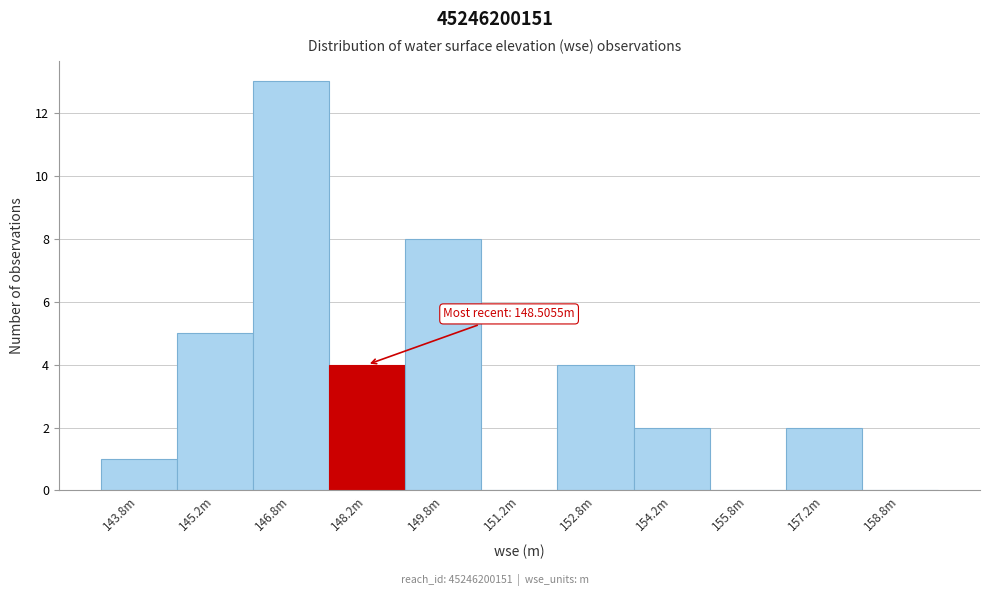

Reading left to right, list all the values displayed in this chart.

143.8m=1	145.2m=5	146.8m=13	148.2m=4	149.8m=8	151.2m=0	152.8m=4	154.2m=2	155.8m=0	157.2m=2	158.8m=0